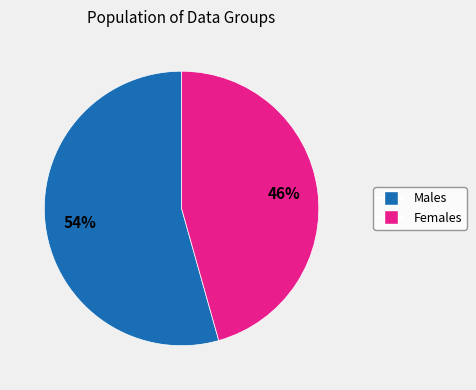

Is there any slice that represents more than half of the pie?

Yes